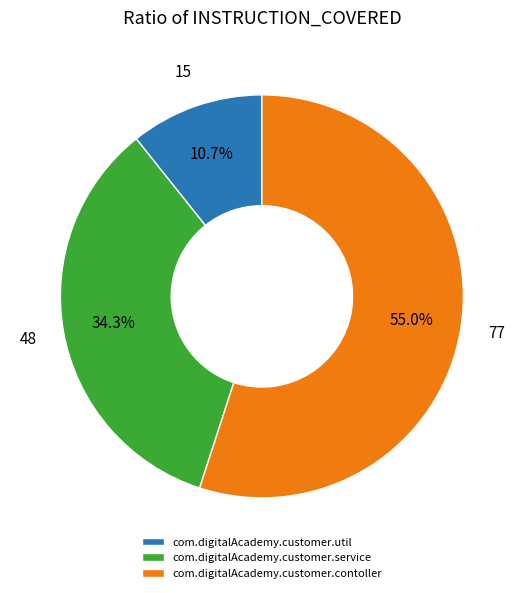

What is the ratio of the value at com.digitalAcademy.customer.service to the value at com.digitalAcademy.customer.util?

3.2